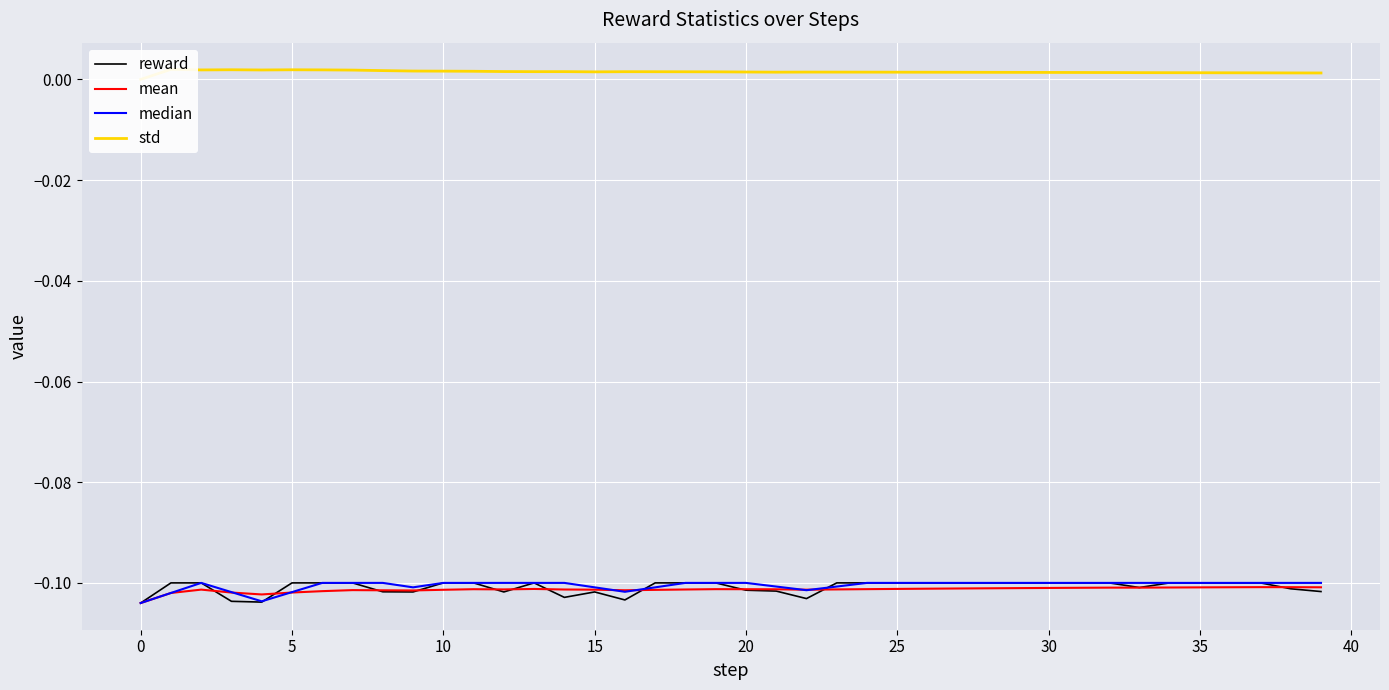

Is this an area chart (filled region under the line)?

No